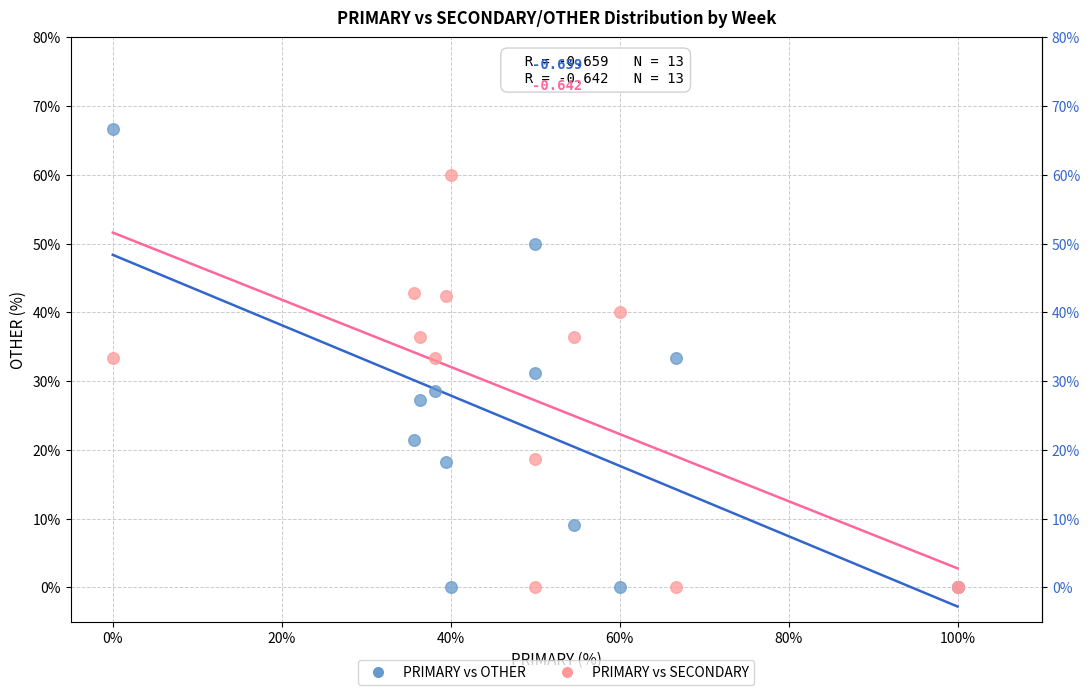

What are all the series names shown in the legend?

PRIMARY vs OTHER, PRIMARY vs SECONDARY